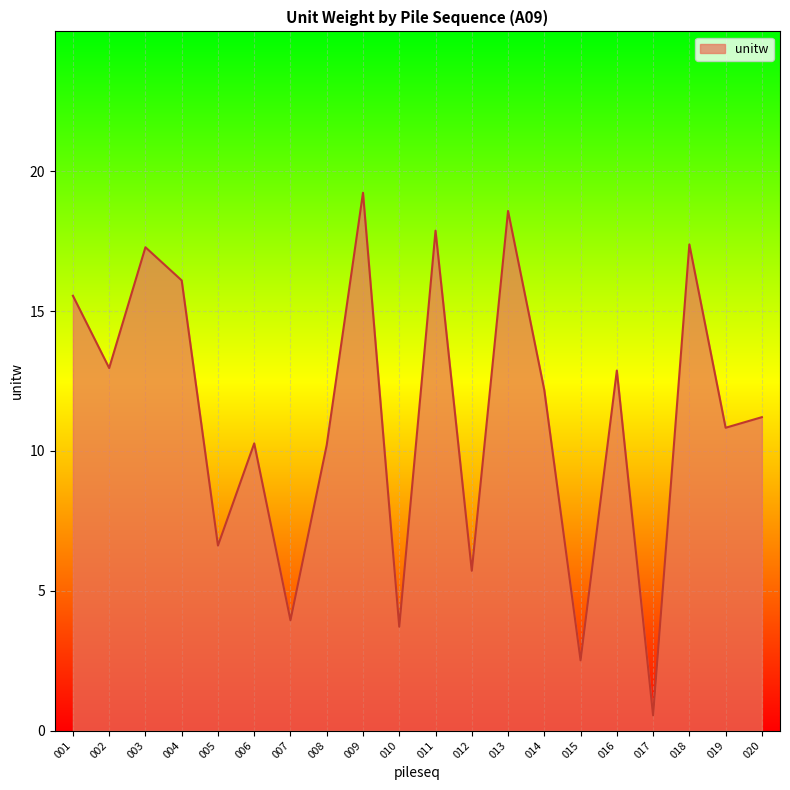

The value at 002 is 2.7. True or false?

False